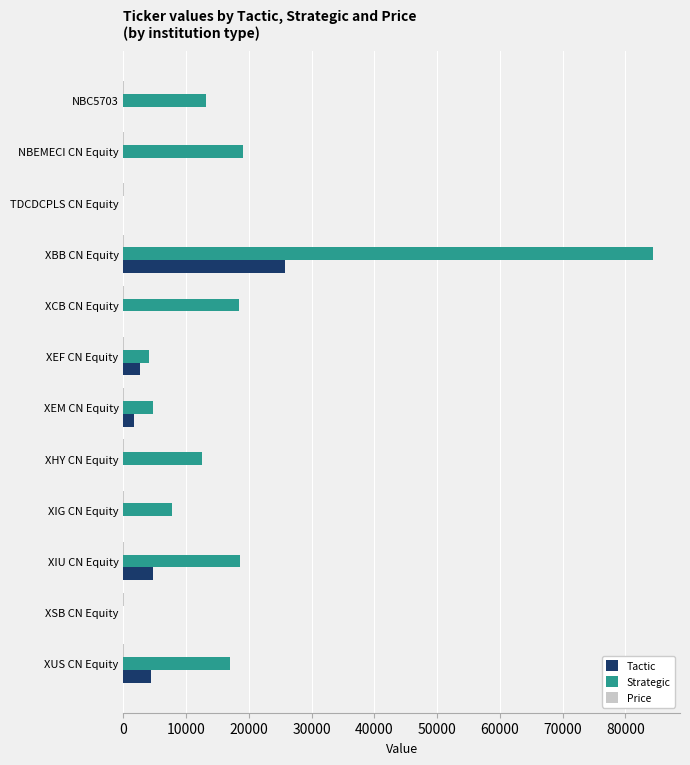

Which label corresponds to the largest value in the chart?

XBB CN Equity